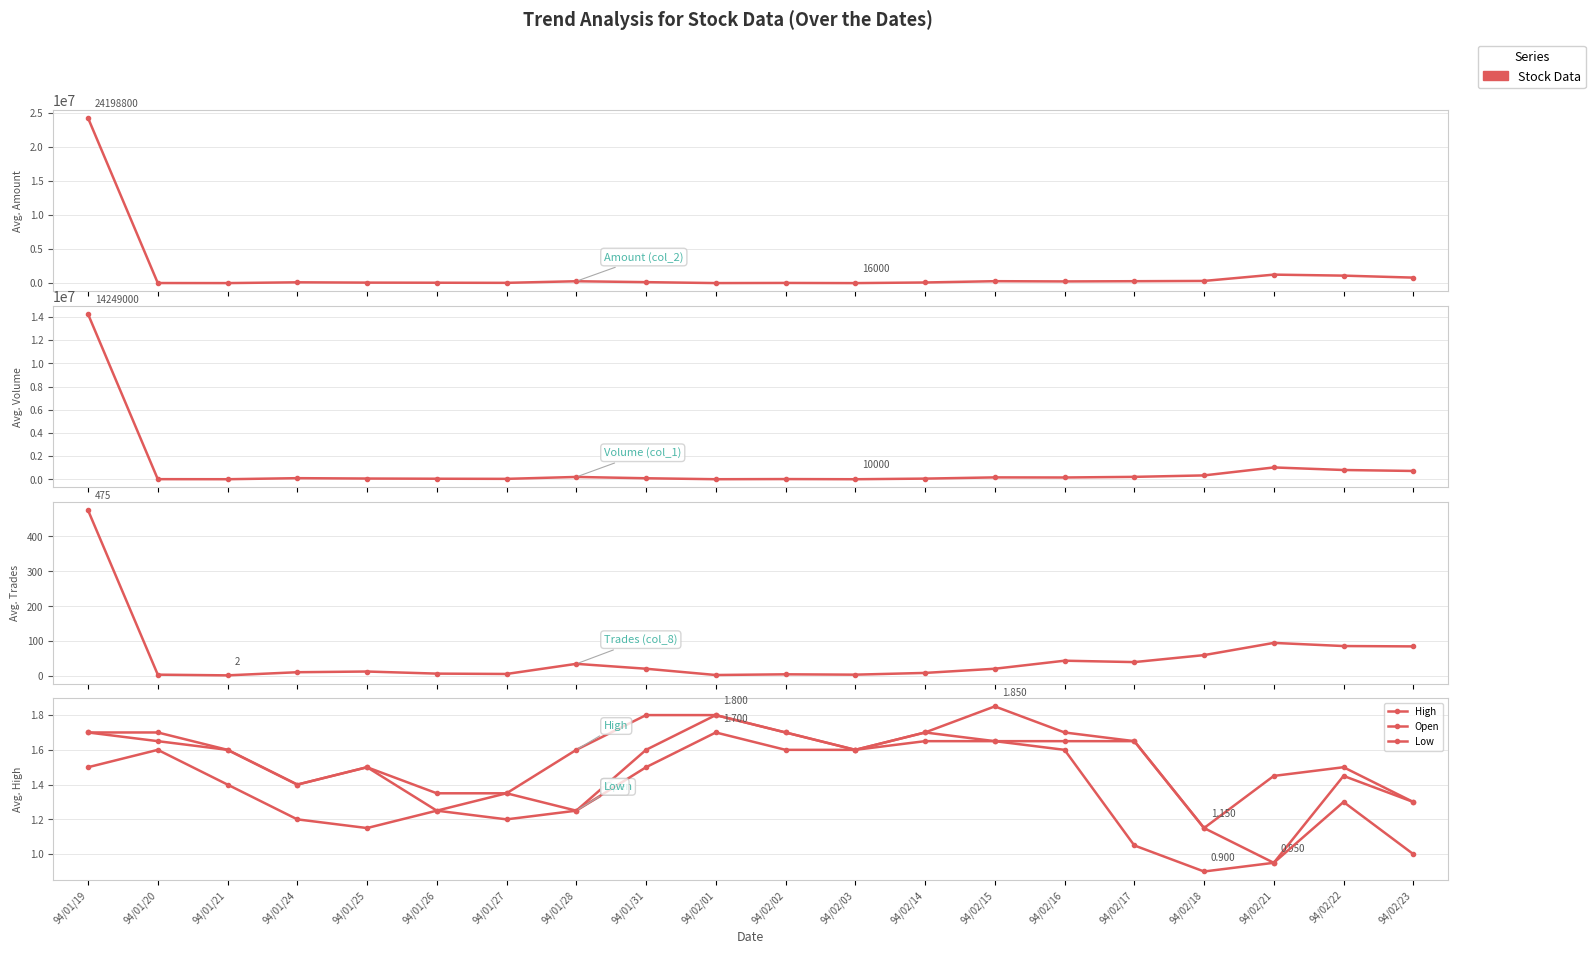

At which category is the sum across all series the highest?

94/01/19